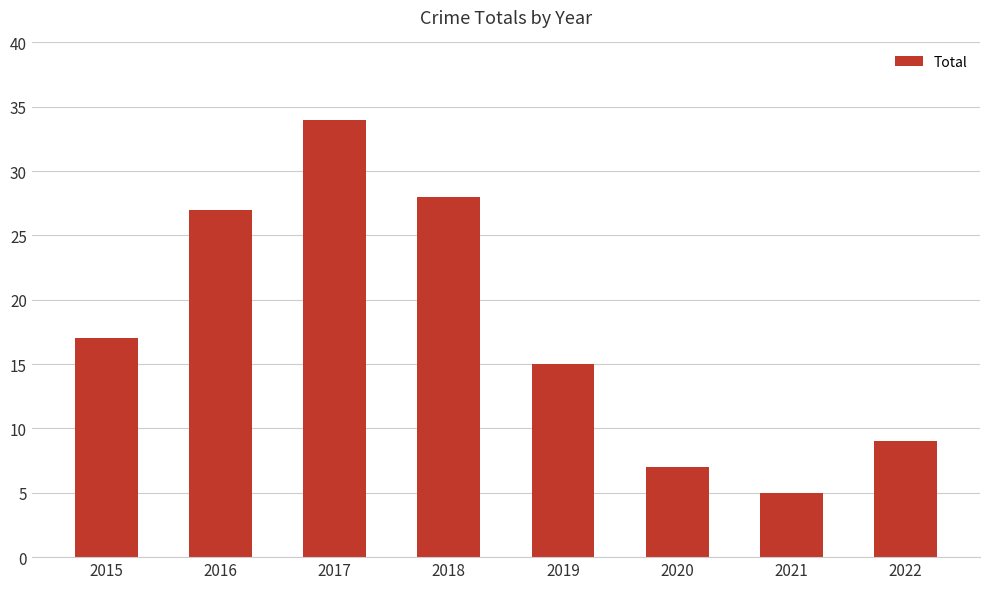

How many bars are there in total?

8